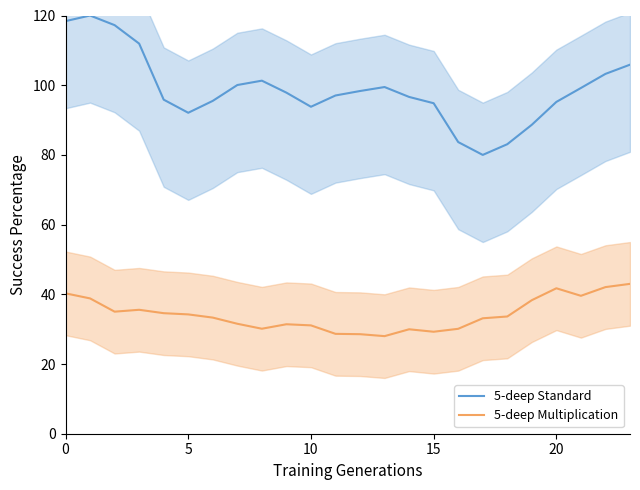

Which series has the widest spread of values?

5-deep Standard